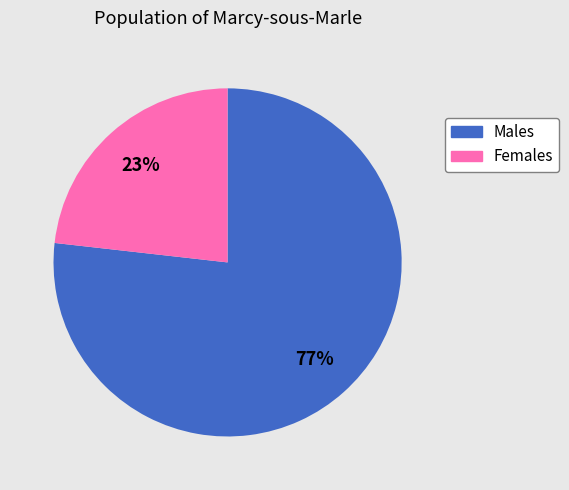

To the nearest percent, what is the difference between the largest and smallest slice percentages?

54%